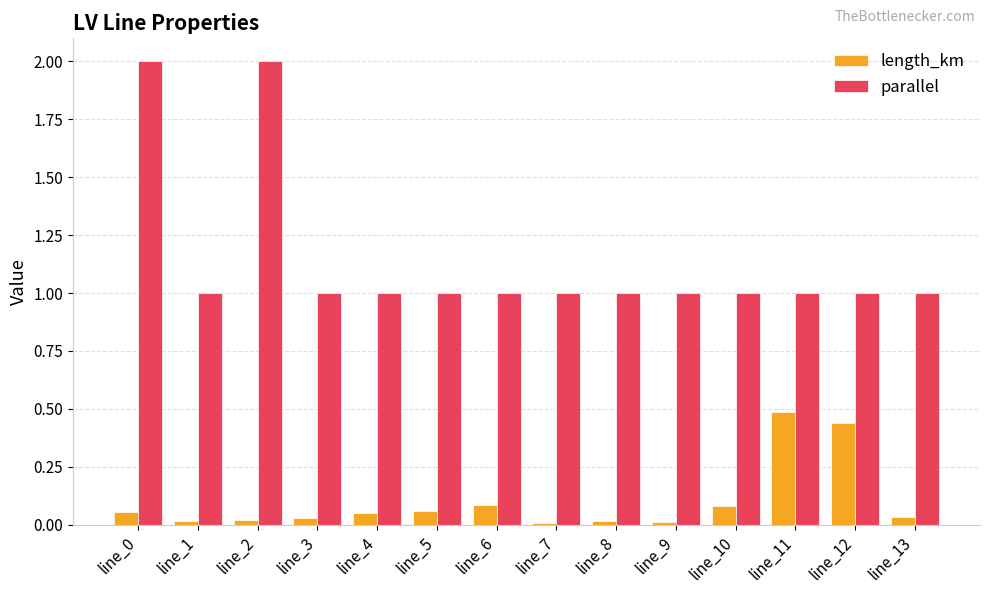

How many groups of bars are there?

14